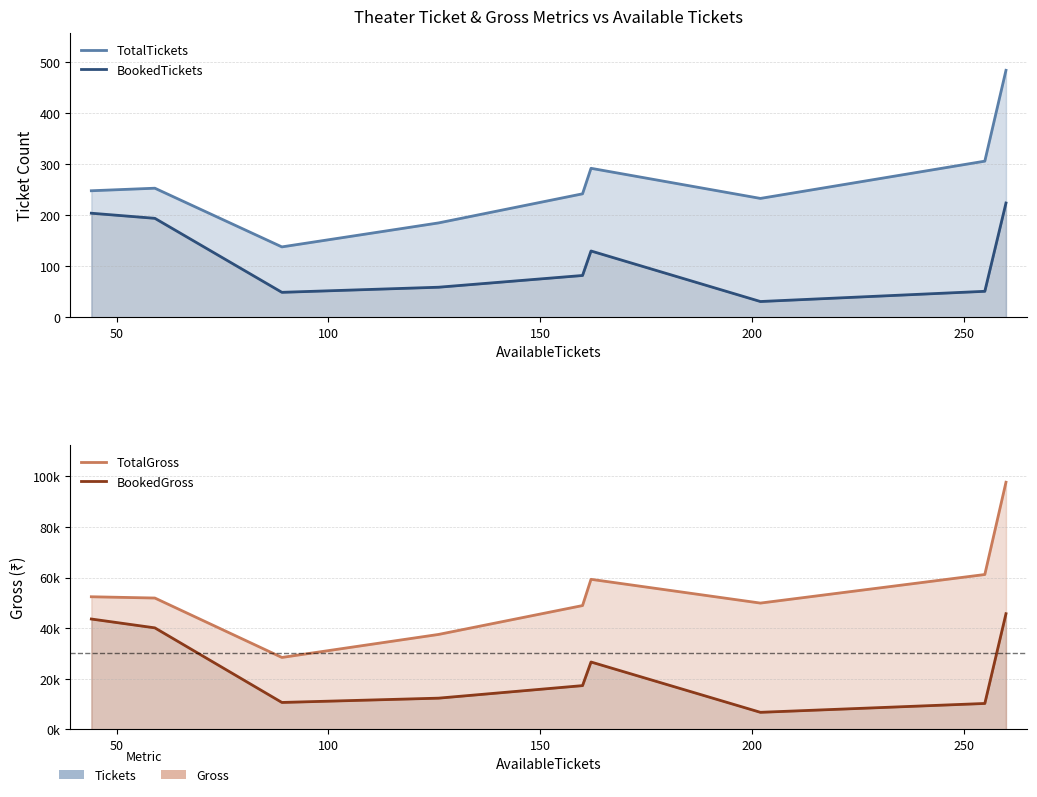

What is the total value across all series at 100?

39187